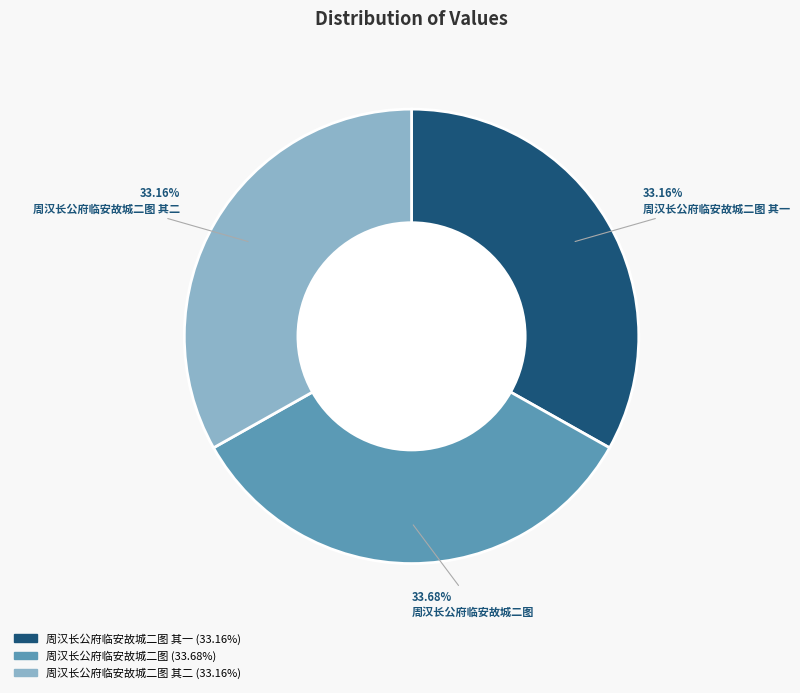

Is there any slice that represents more than half of the pie?

No